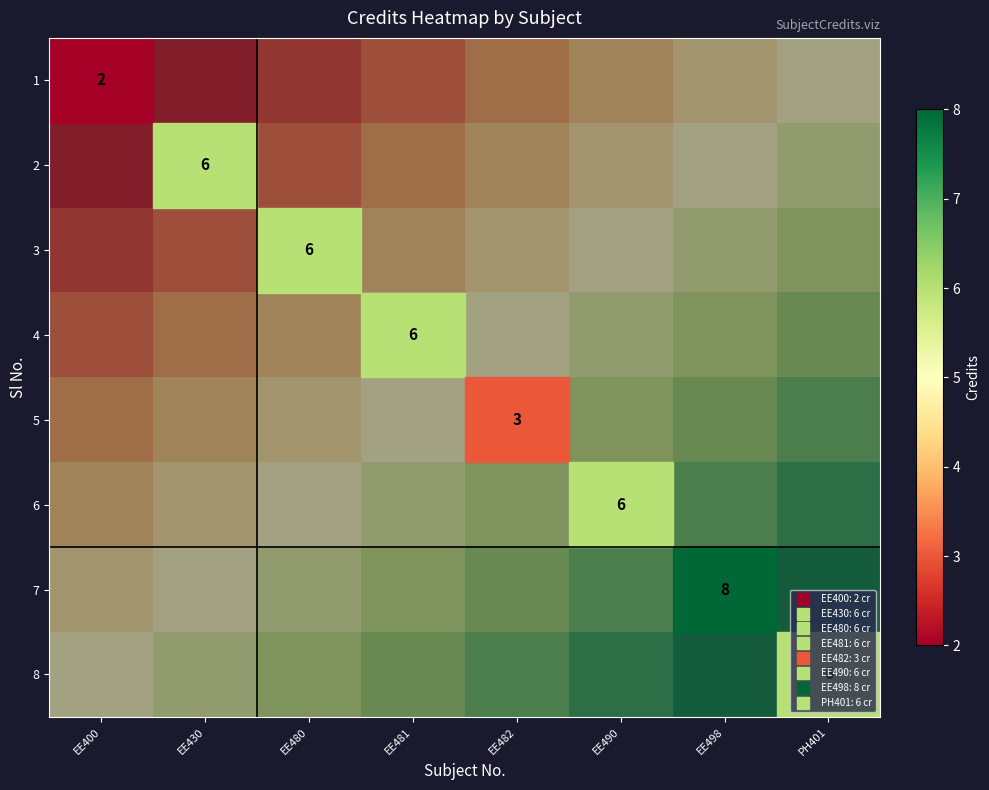

At how many categories does at least one series exceed 0?

8